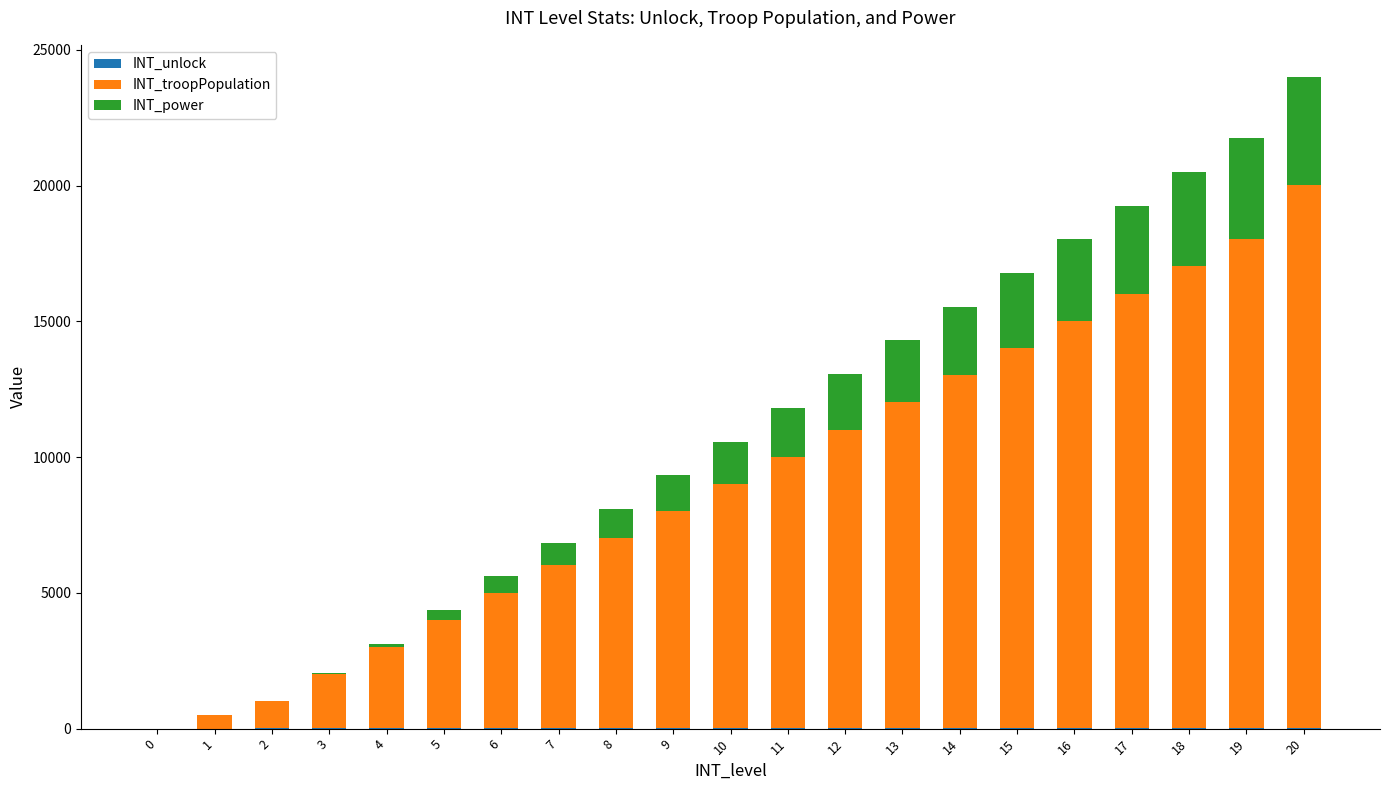

At which category is the sum across all series the highest?

20